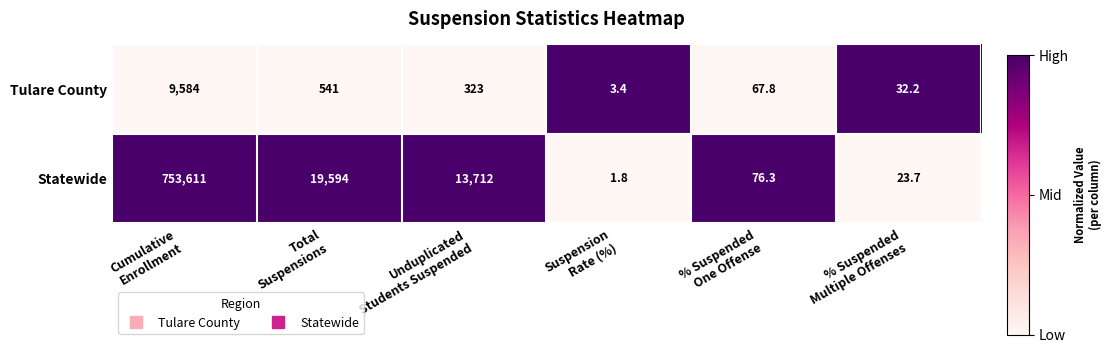

Which series has the largest range (max minus min)?

Statewide